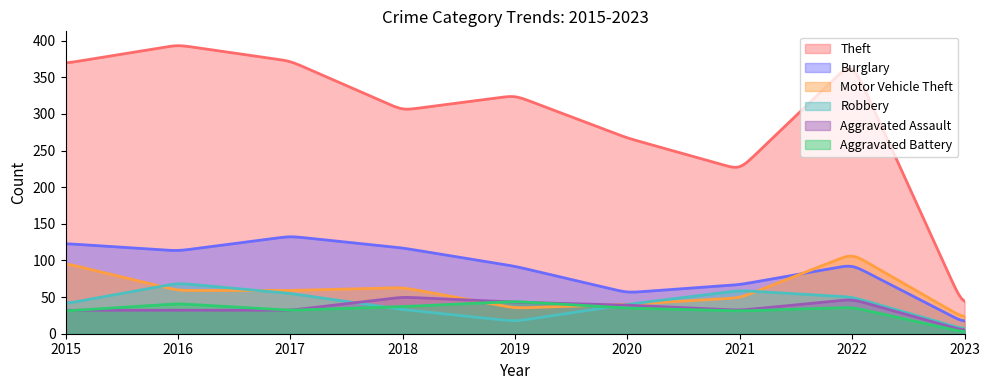

True or false: Theft and Aggravated Assault intersect in this chart.

False